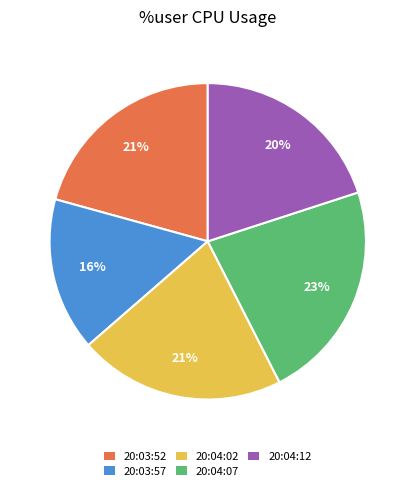

What is the largest slice in the pie chart?

20:04:07